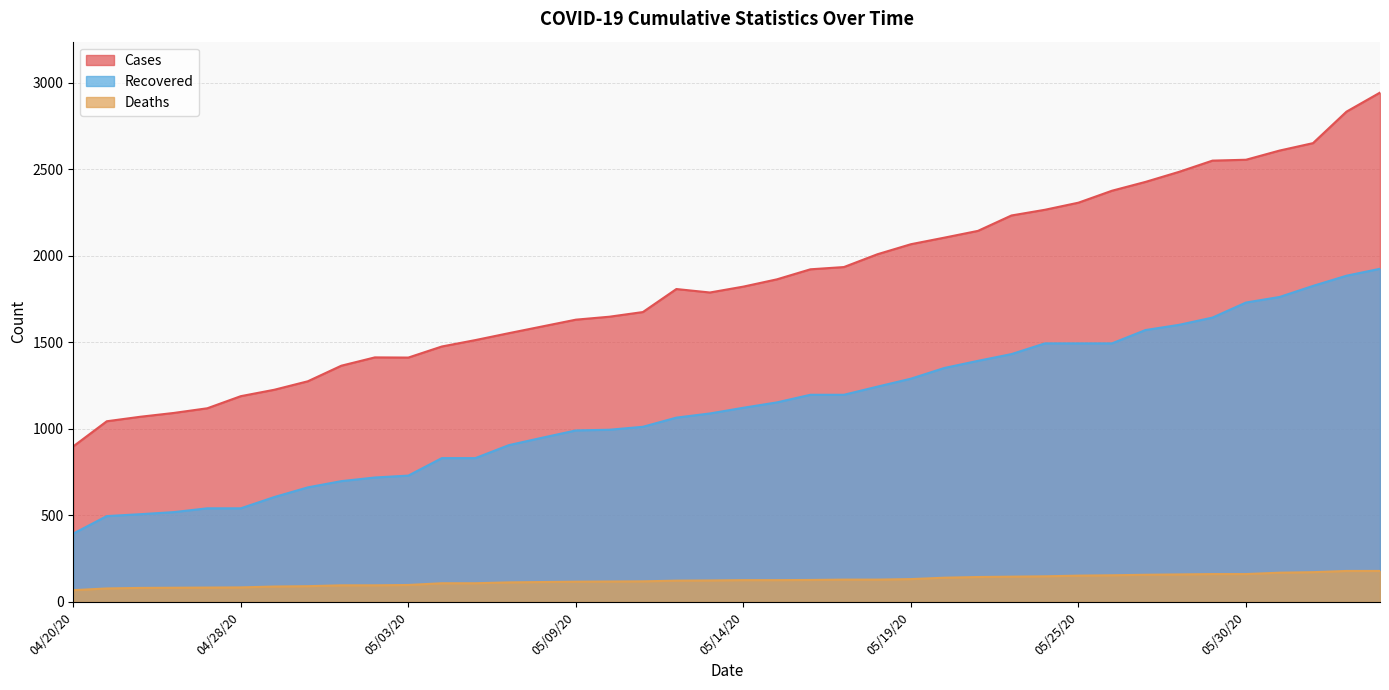

At 05/22/20, list the series in order from largest to smallest.

cases, recovered, deaths